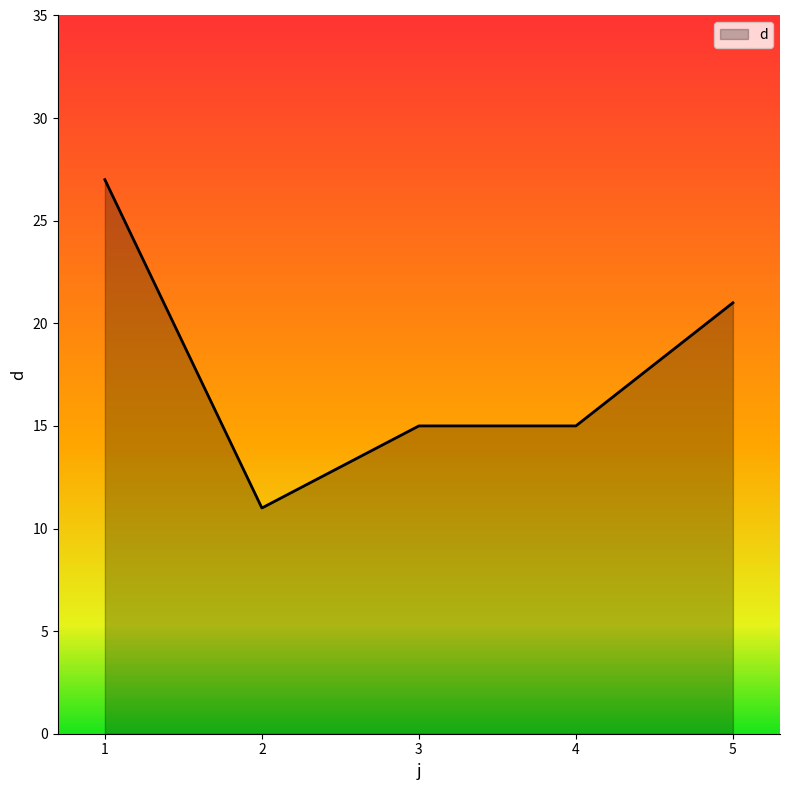

At which category does the chart reach its minimum across all series?

2